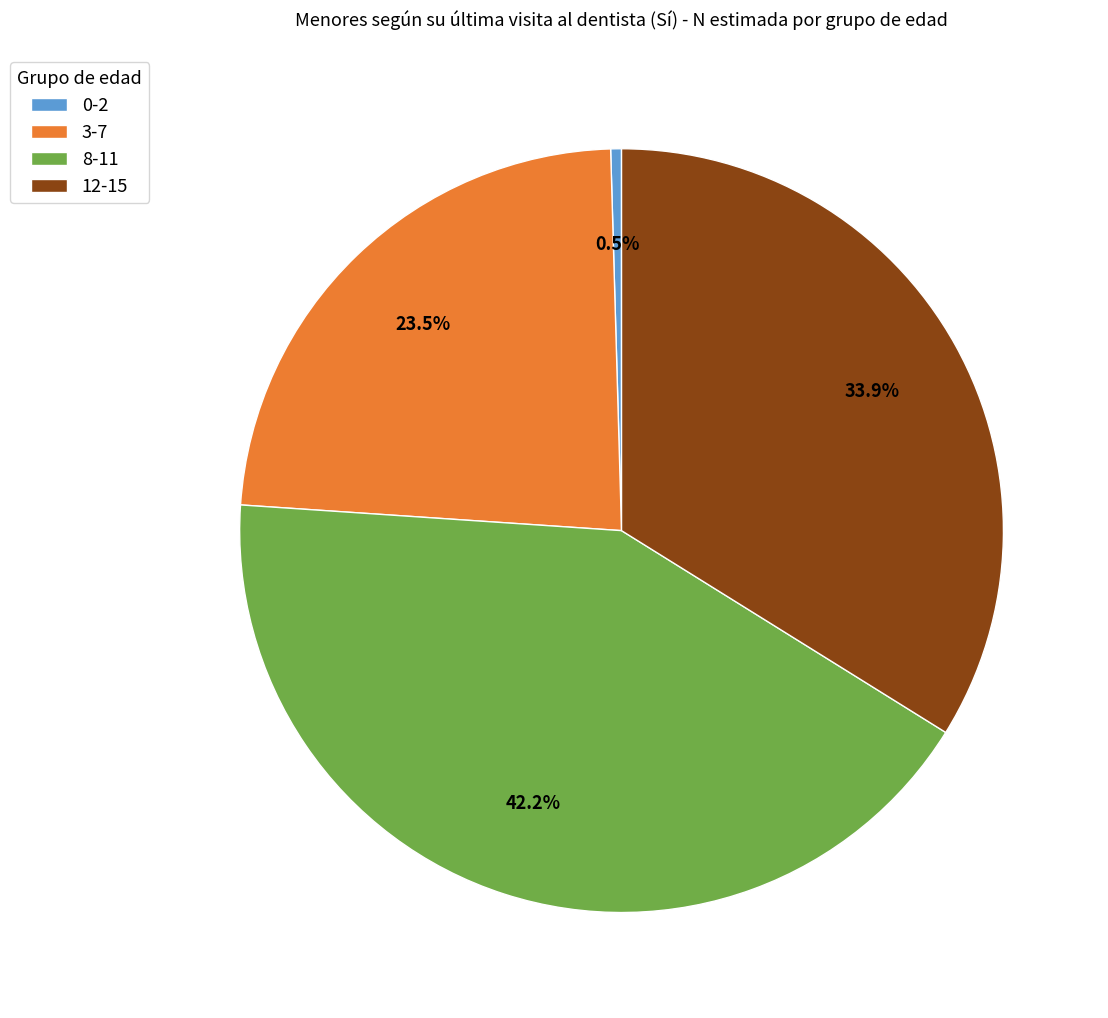

Count the number of slices in the pie.

4